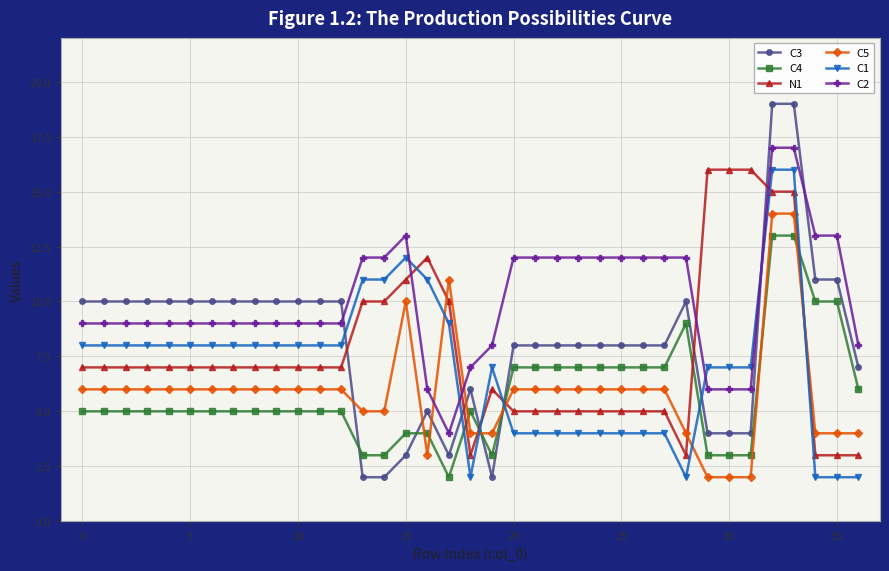

Which series has the largest total across all categories?

C2